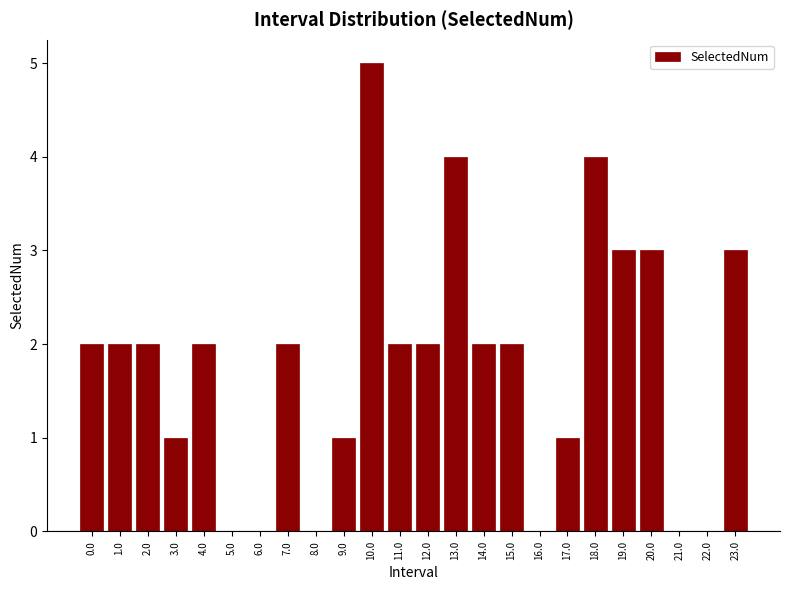

Reading left to right, transcribe all the data shown in this chart.

0.0=2	1.0=2	2.0=2	3.0=1	4.0=2	5.0=0	6.0=0	7.0=2	8.0=0	9.0=1	10.0=5	11.0=2	12.0=2	13.0=4	14.0=2	15.0=2	16.0=0	17.0=1	18.0=4	19.0=3	20.0=3	21.0=0	22.0=0	23.0=3